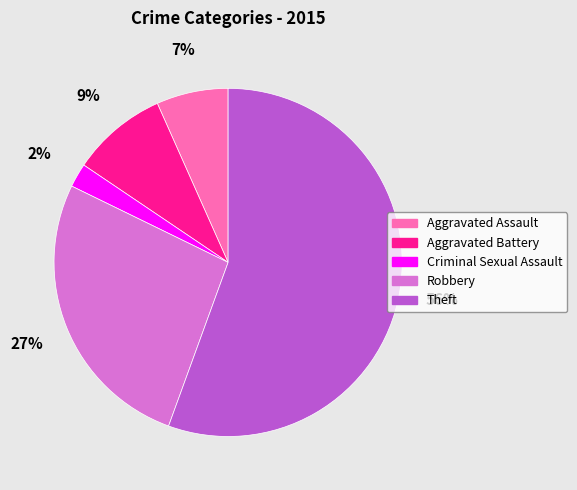

Count the number of slices in the pie.

5